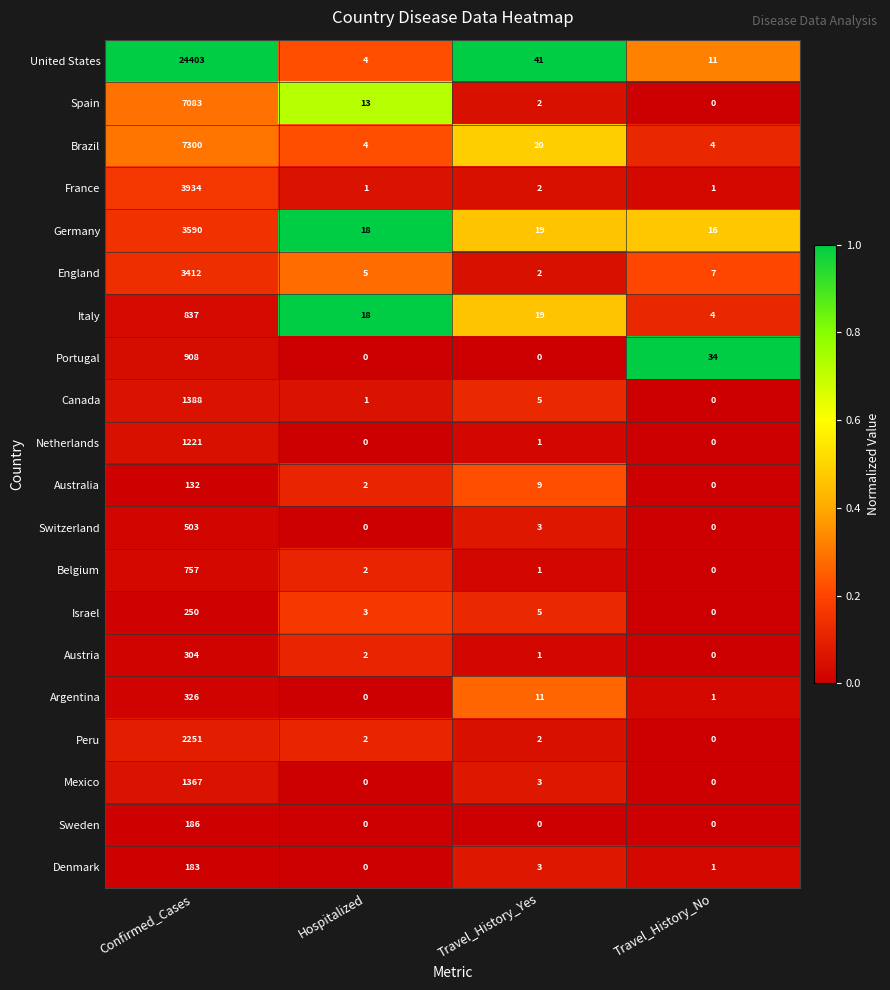

Count the number of categories in the chart.

4